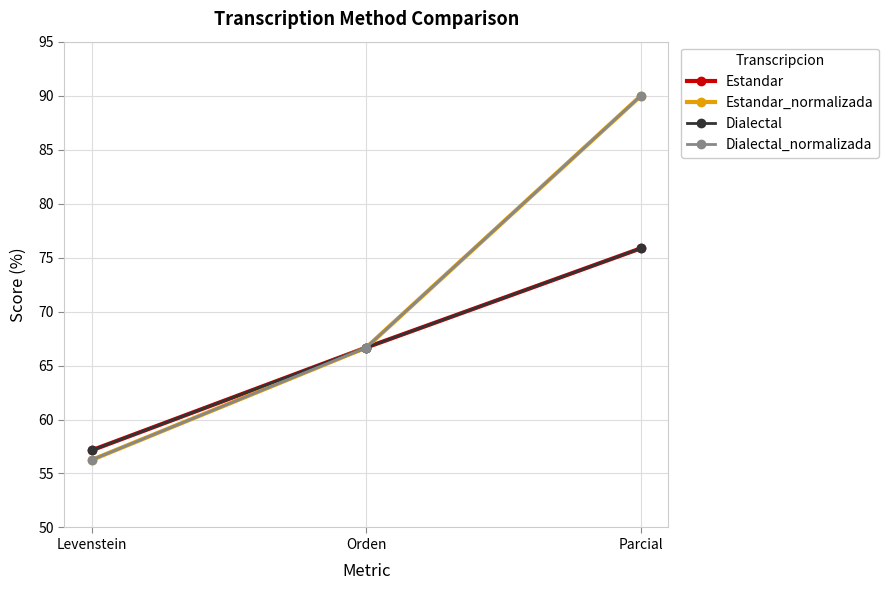

What is the difference between the Dialectal_normalizada values at Levenstein and Orden?

10.4